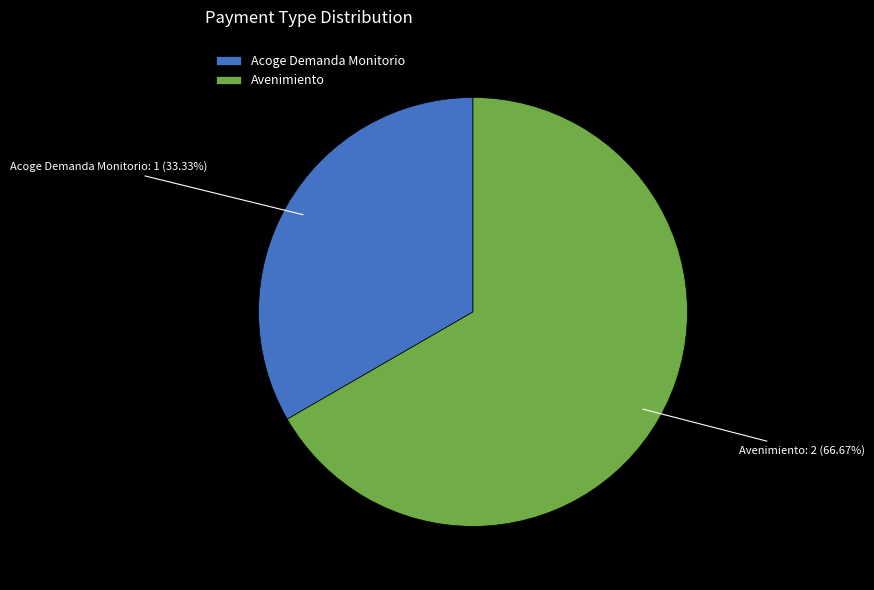

Which slice is the largest?

Avenimiento